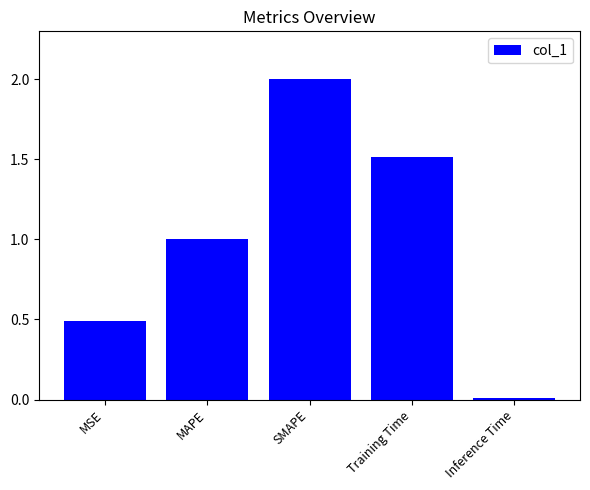

What is the value of the 1st bar from the left?

0.5